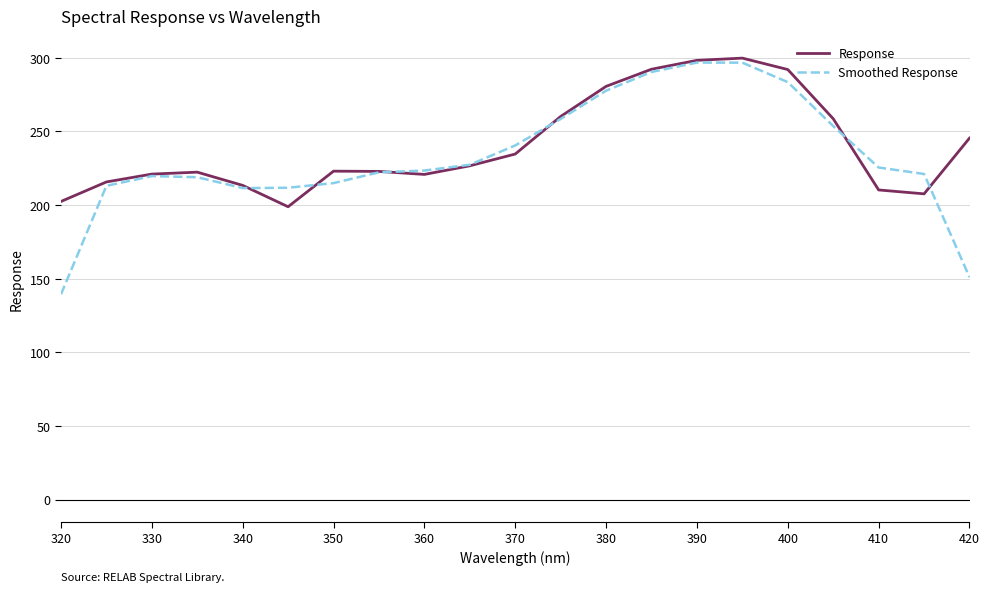

What is the minimum value shown in the chart?

139.4